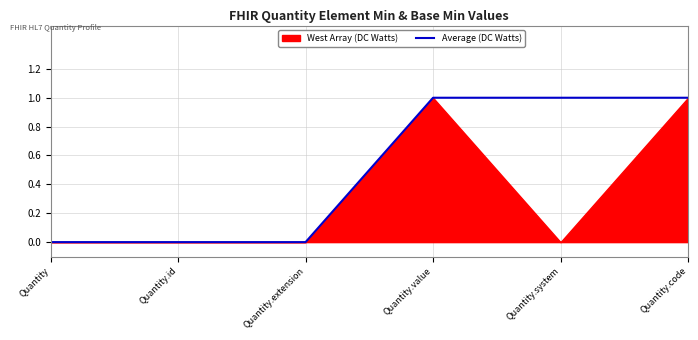

Reading left to right, what are all the values shown in this chart?

0	0	0	1	1	1